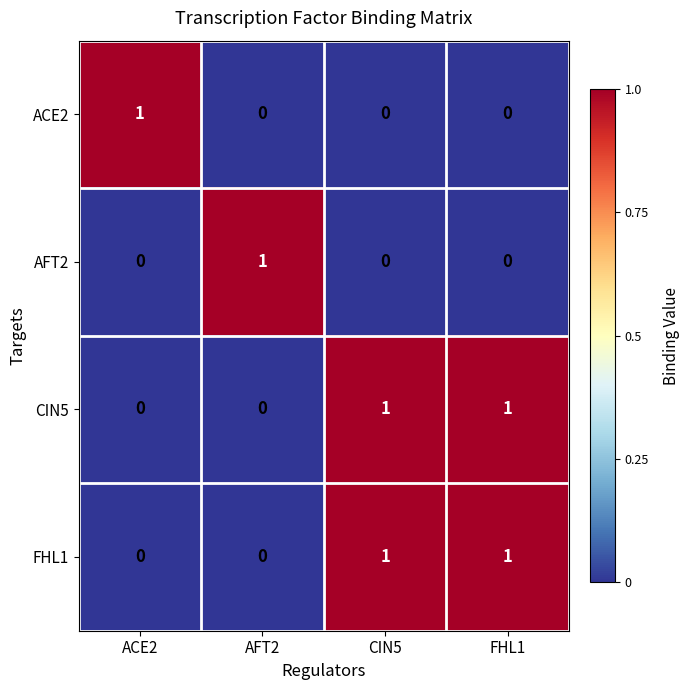

At how many categories does at least one series exceed 0?

4